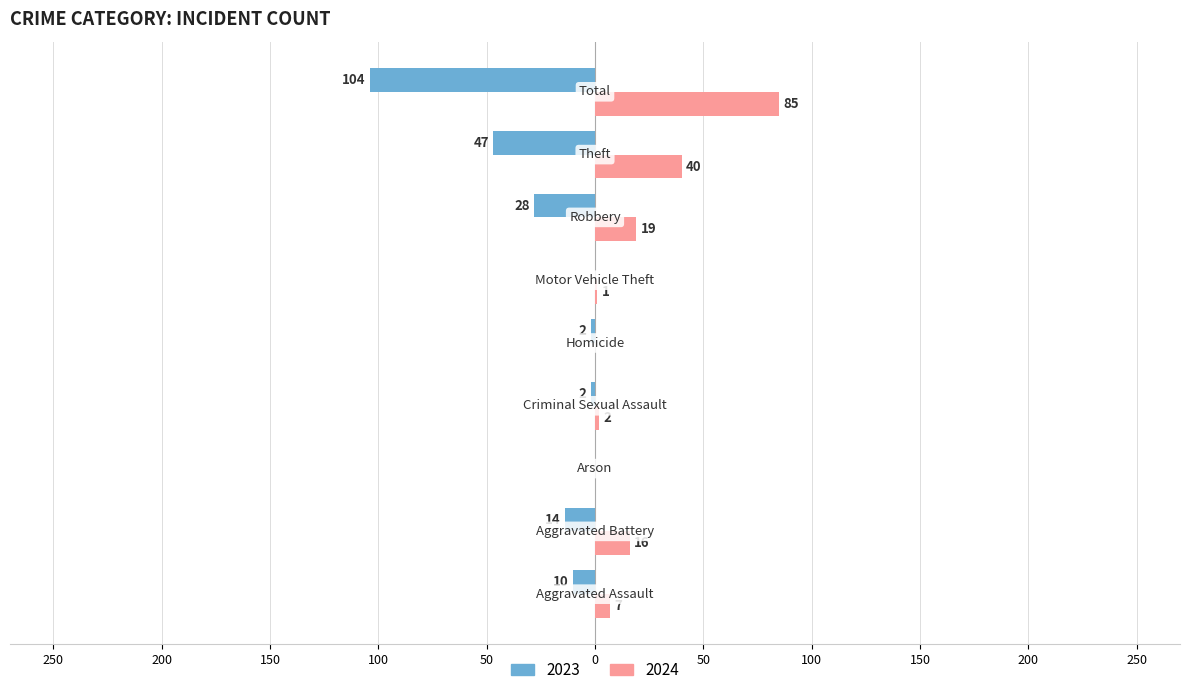

What are all the series names shown in the legend?

2023, 2024